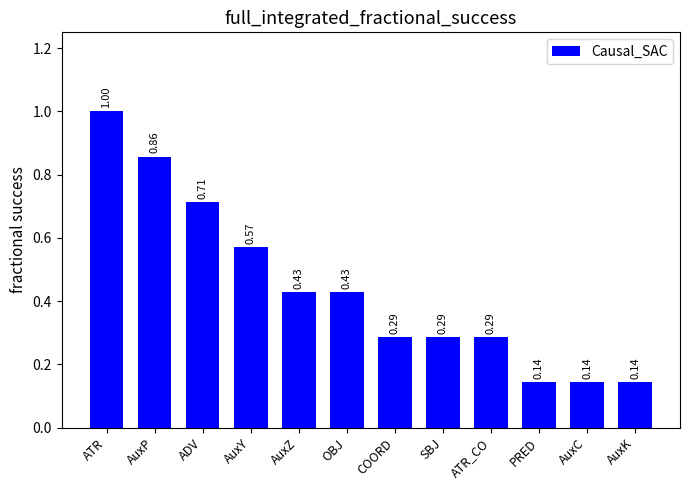

Which has a higher value, AuxK or AuxY?

AuxY